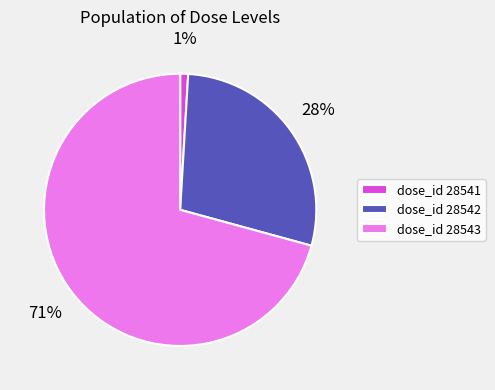

Is there any slice that represents more than half of the pie?

Yes